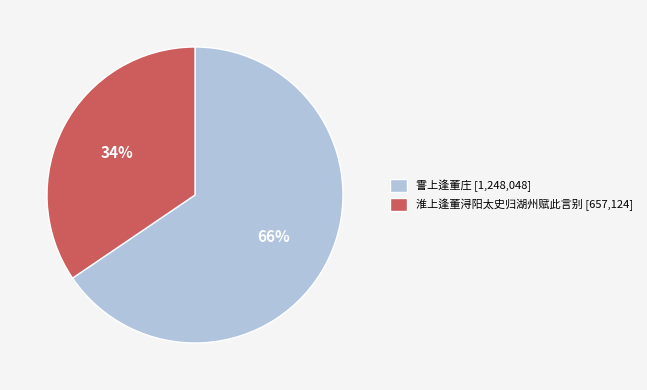

Combined, do 淮上逢董浔阳太史归湖州赋此言别 and 霅上逢董庄 account for over 50%?

Yes